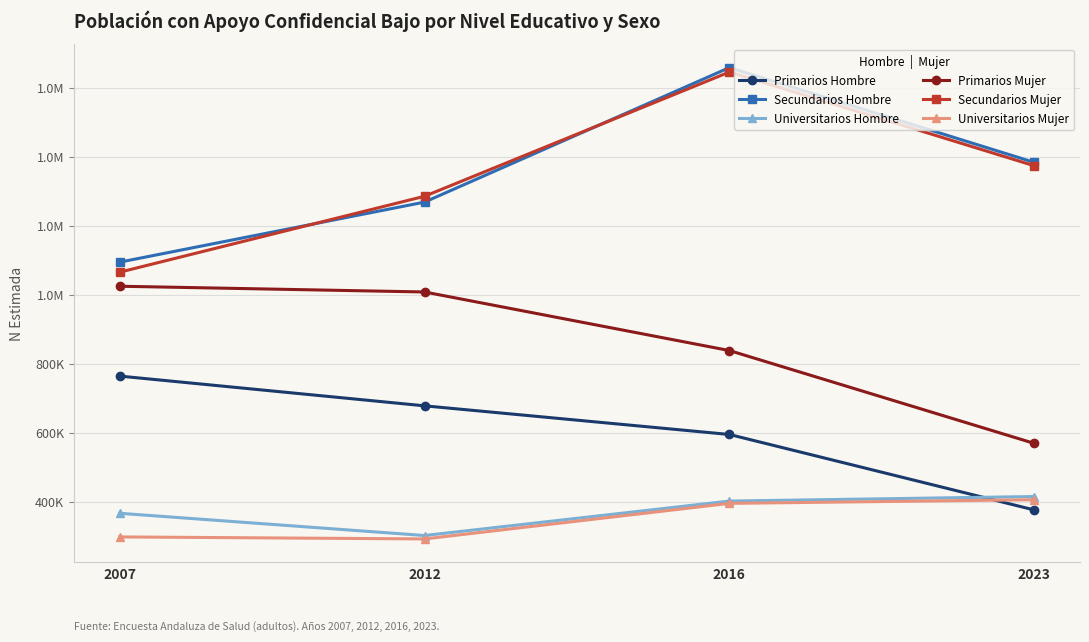

True or false: Primarios Mujer and Universitarios Hombre cross at least once.

False